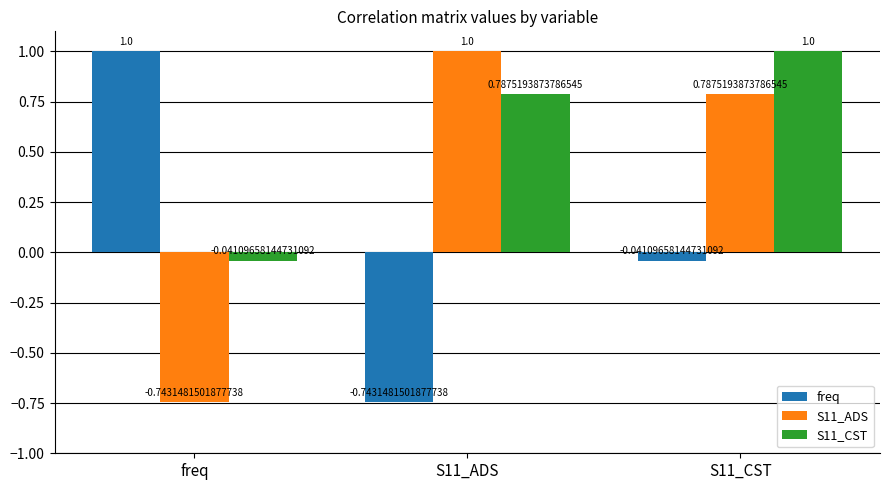

How many bars are there in total?

9